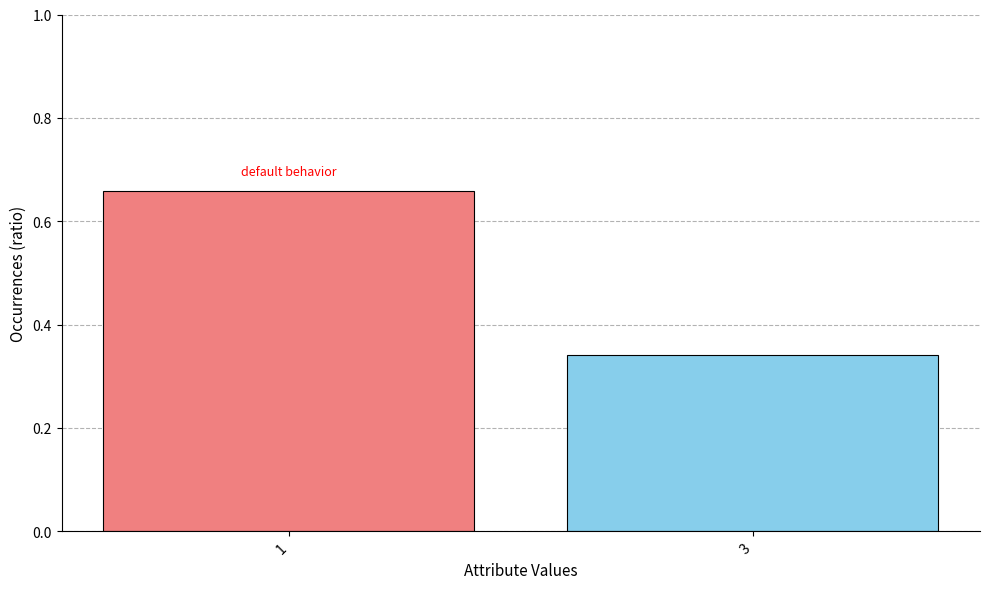

The value at 1 is 0.4. True or false?

False